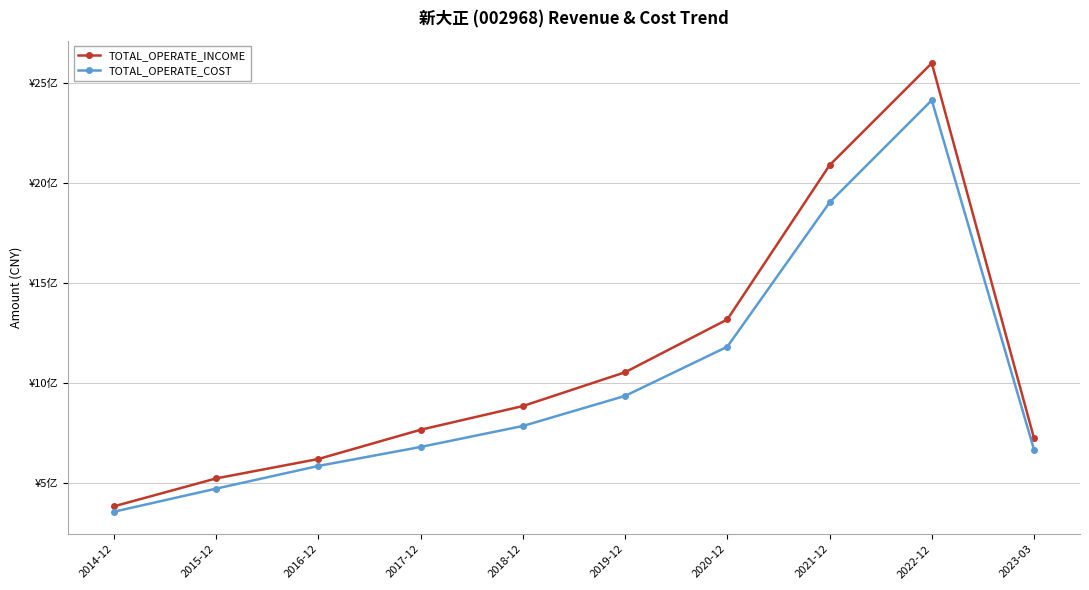

At which category does the chart reach its peak across all series?

2022-12